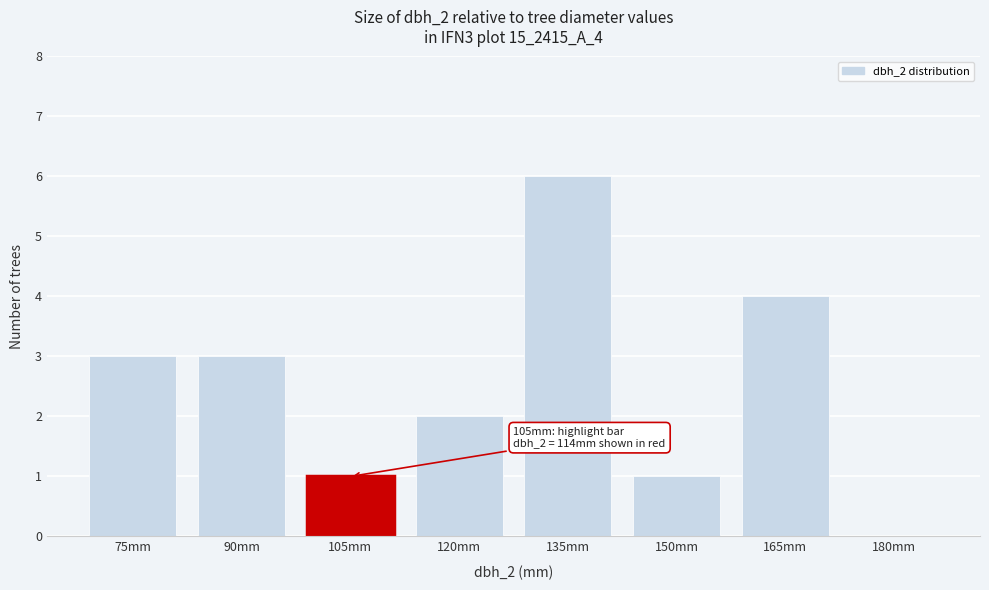

Reading right to left, extract all data points from this chart.

180mm=0	165mm=4	150mm=1	135mm=6	120mm=2	105mm=1	90mm=3	75mm=3